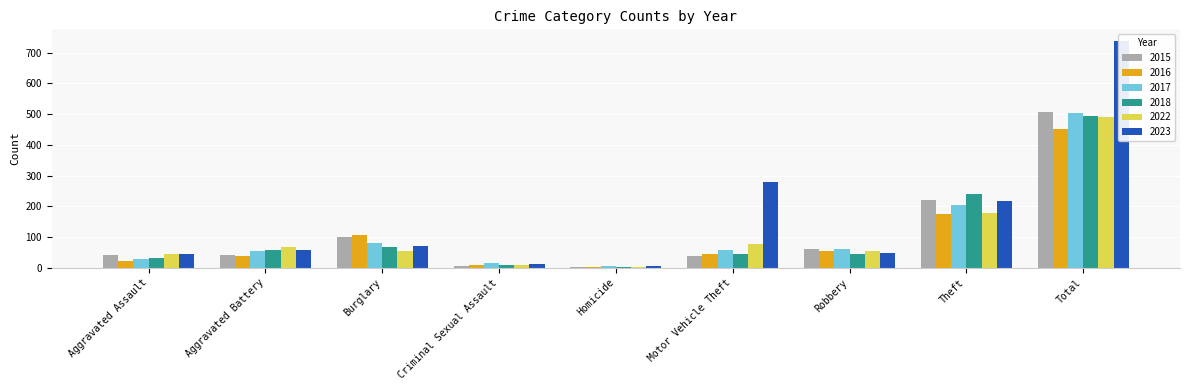

Which series has the widest spread of values?

2023